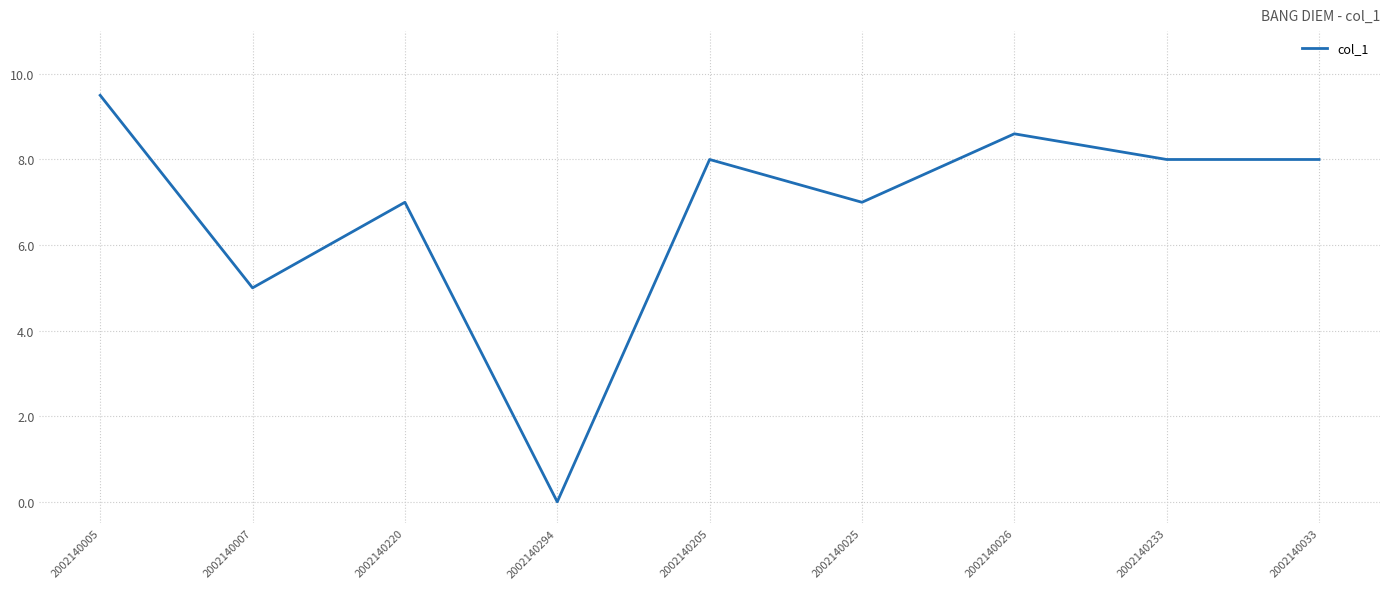

Where is the data nearest to the value 4?

2002140007